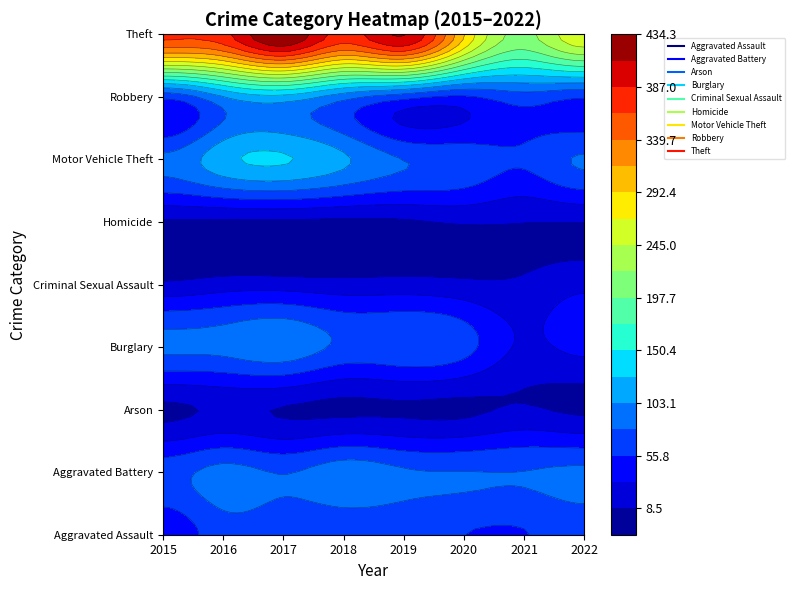

True or false: Theft has a value of 194 at 2020.

False